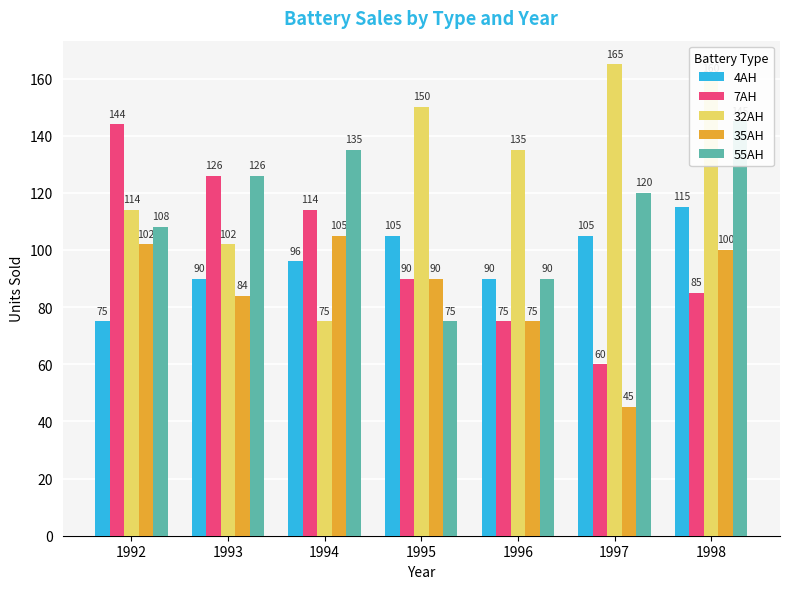

What is the difference between the second highest and second lowest values in the 4AH series?

15